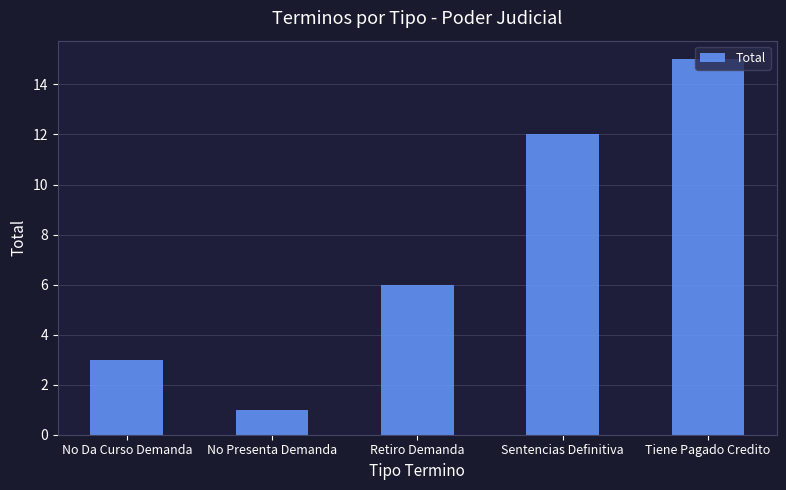

True or false: the data shows 6 at Retiro Demanda.

True